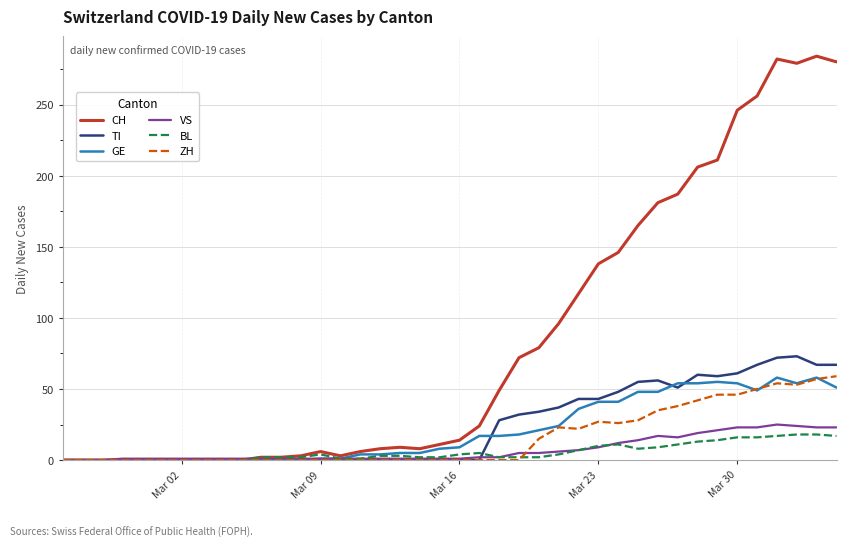

What is the maximum value for BL?

18